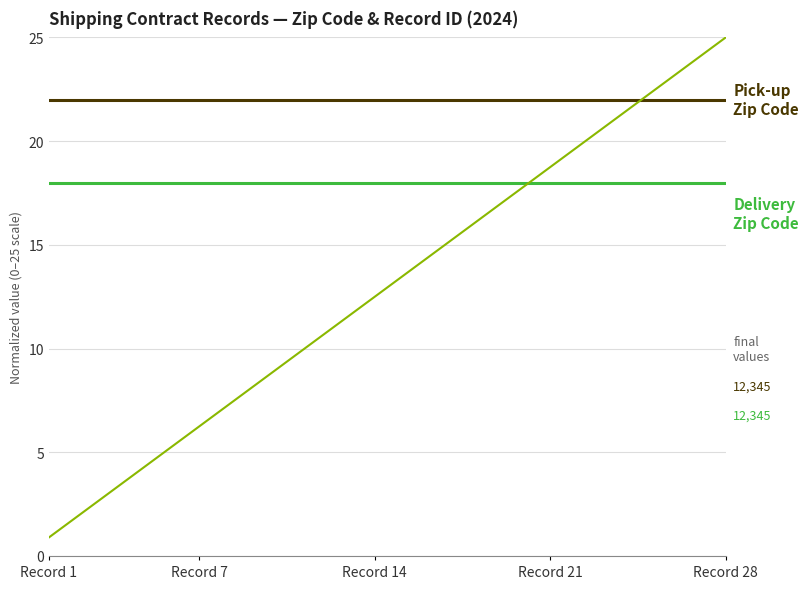

What is the greatest value displayed?

25.0